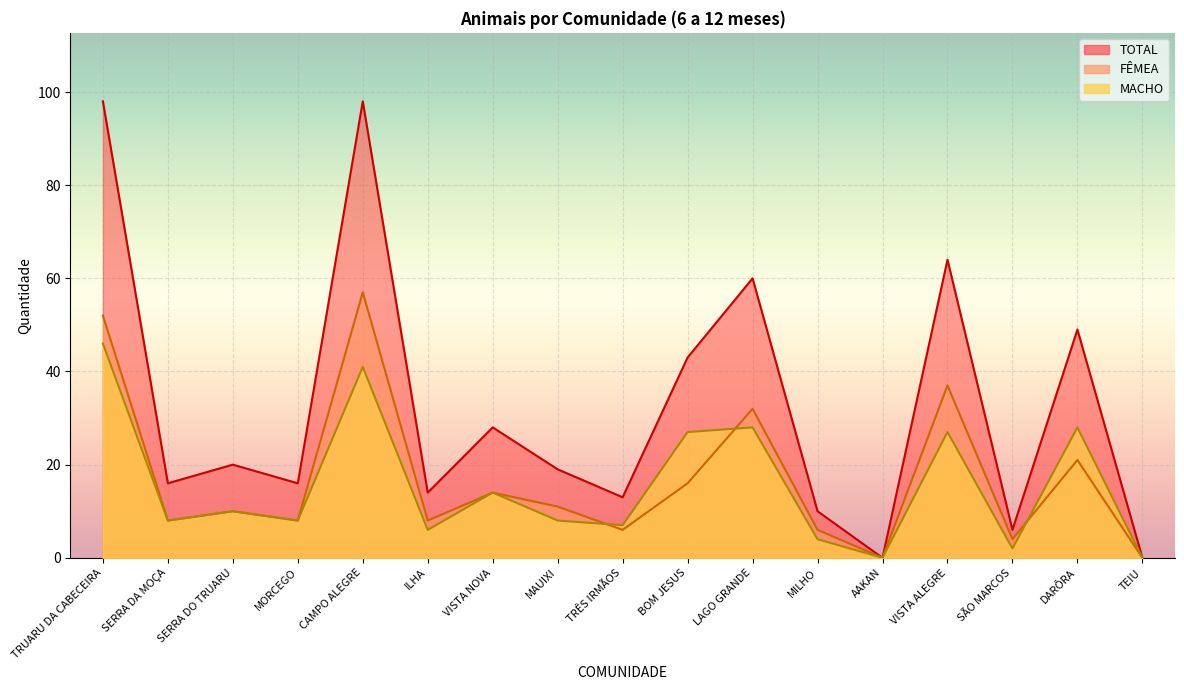

Rank the series at MAUIXI from lowest to highest value.

MACHO, FÊMEA, TOTAL